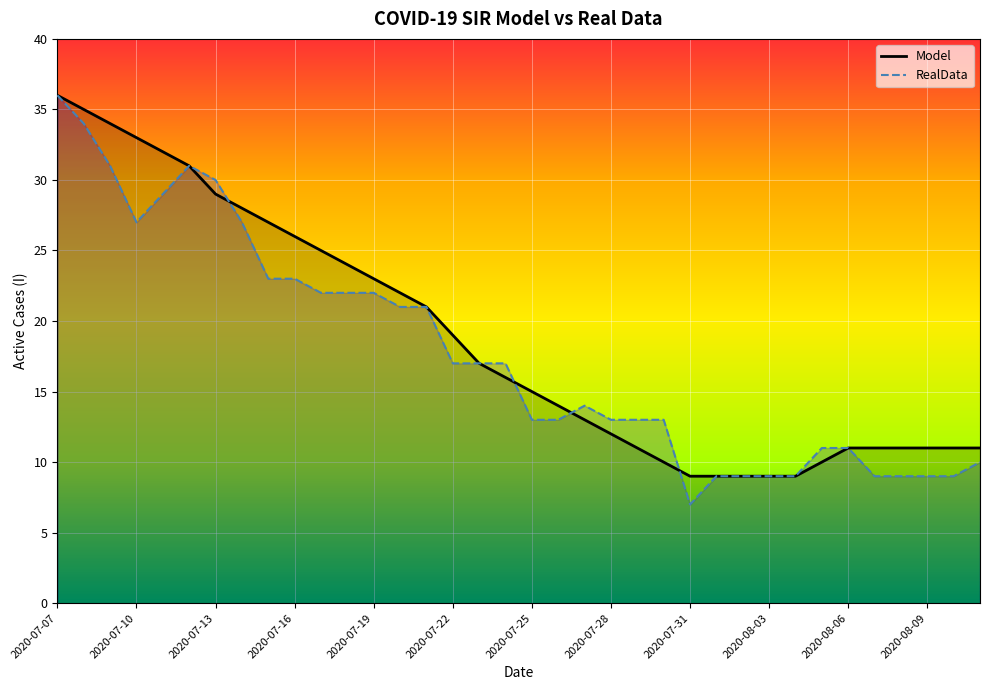

How many data points in Model are less than 16?

18